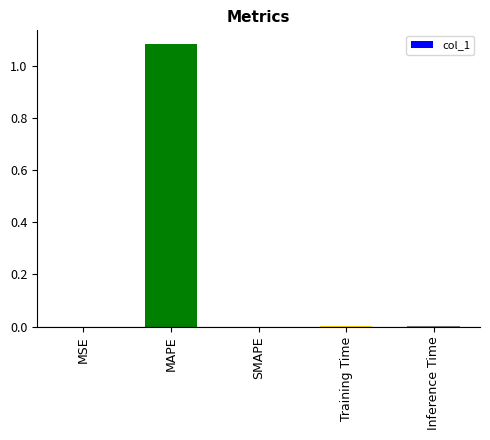

Is it true that the value at MAPE is 0.5?

False